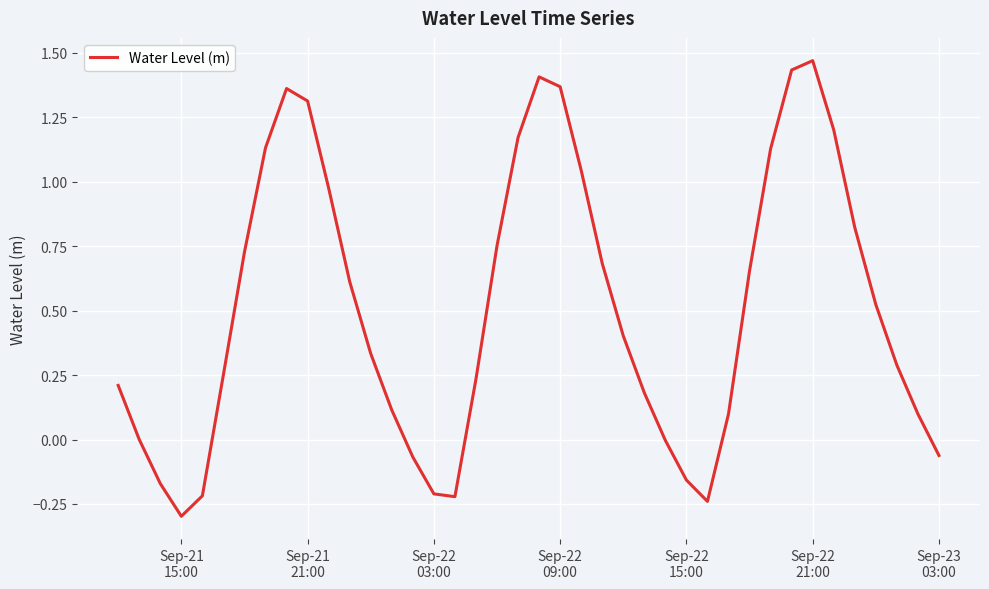

What is the value of the 40th point from the left?

-0.1